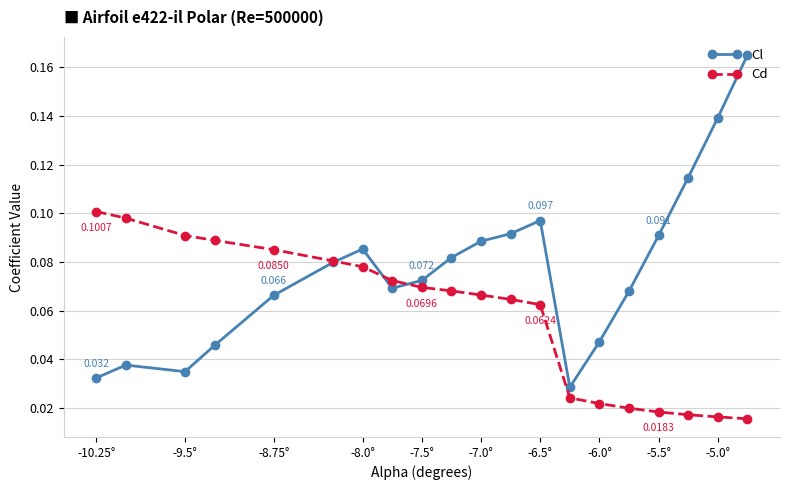

List the series in order of their peak value, highest first.

Cl, Cd